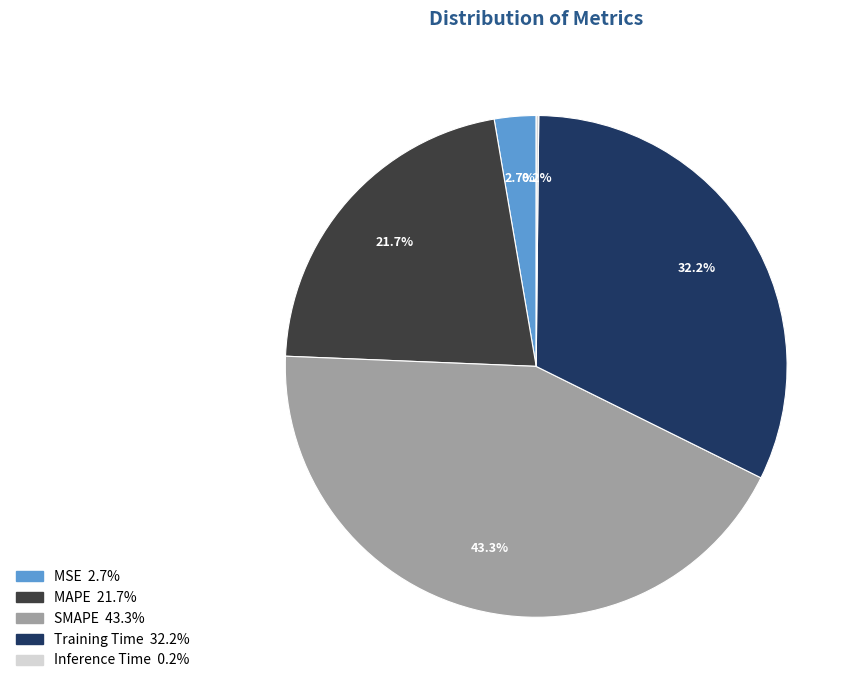

True or false: MAPE accounts for 22% of the total.

True